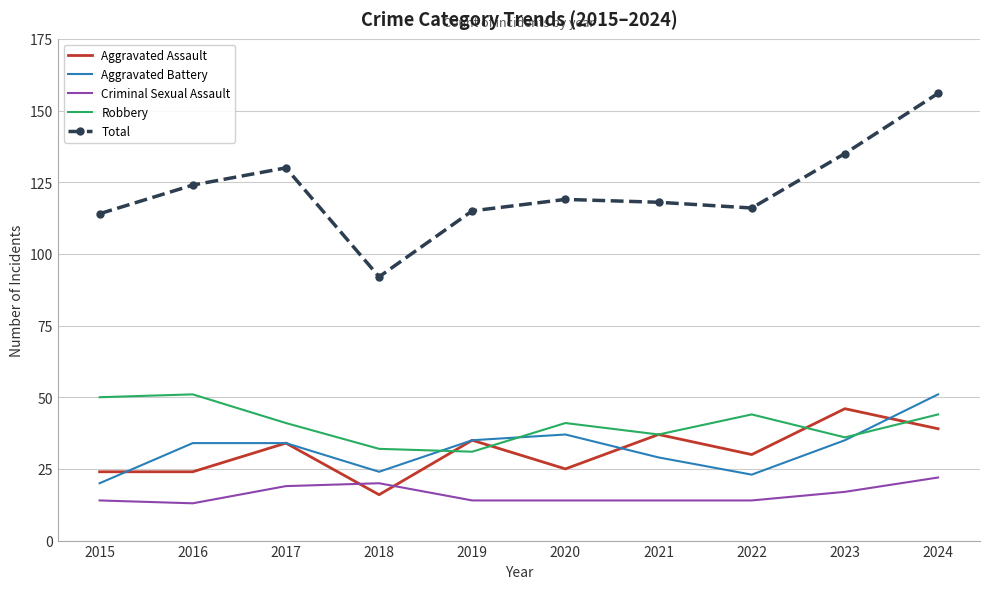

Is it true that Aggravated Battery equals 37 at 2020?

True